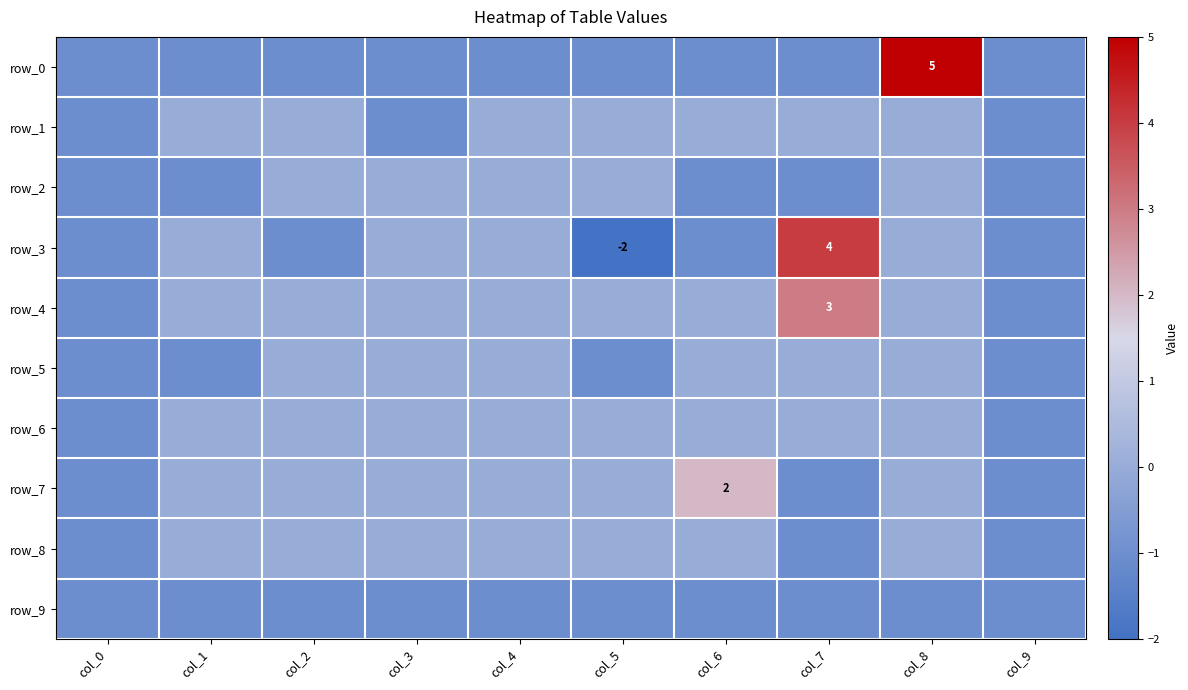

Which series changed the most between col_0 and col_4?

row_1